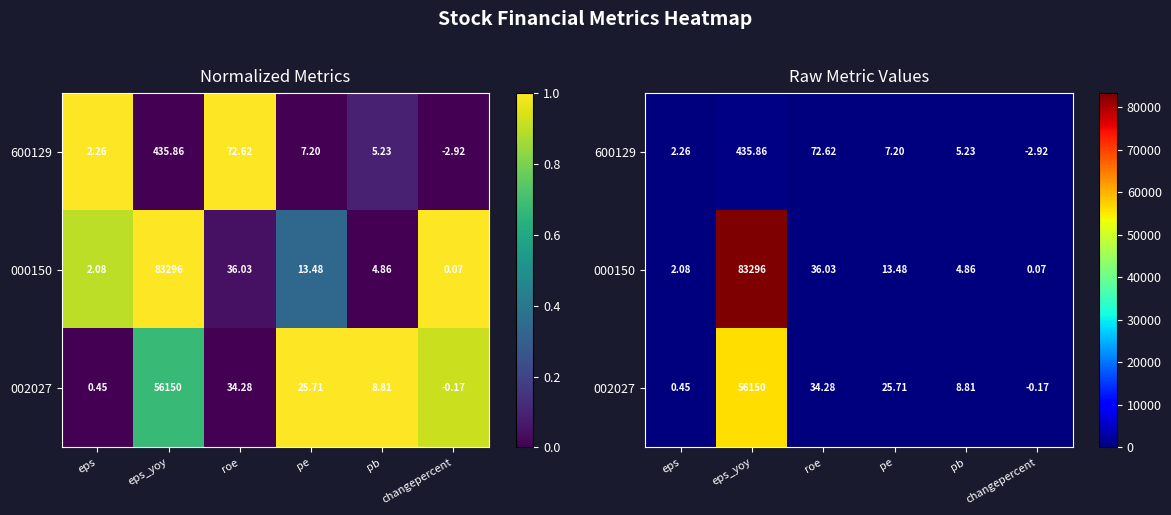

How many values in the 600129 series exceed 7?

3